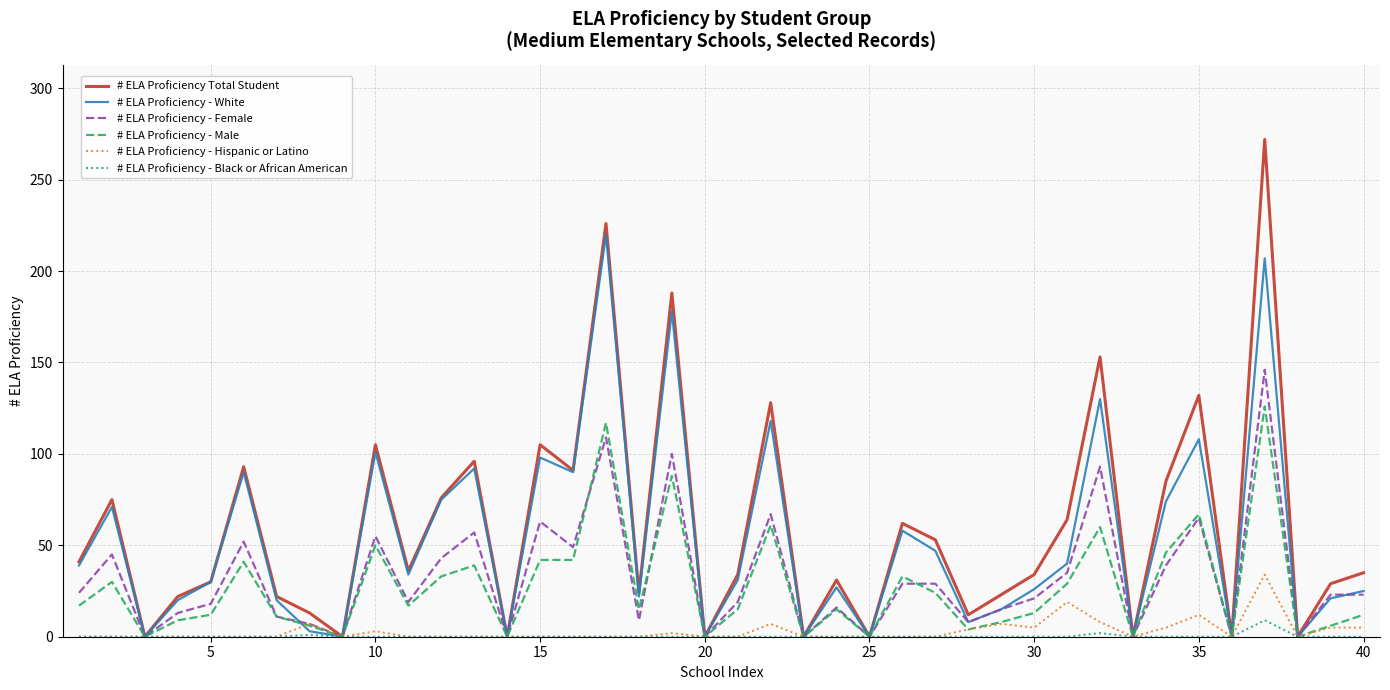

Which series has the largest range (max minus min)?

# ELA Proficiency Total Student